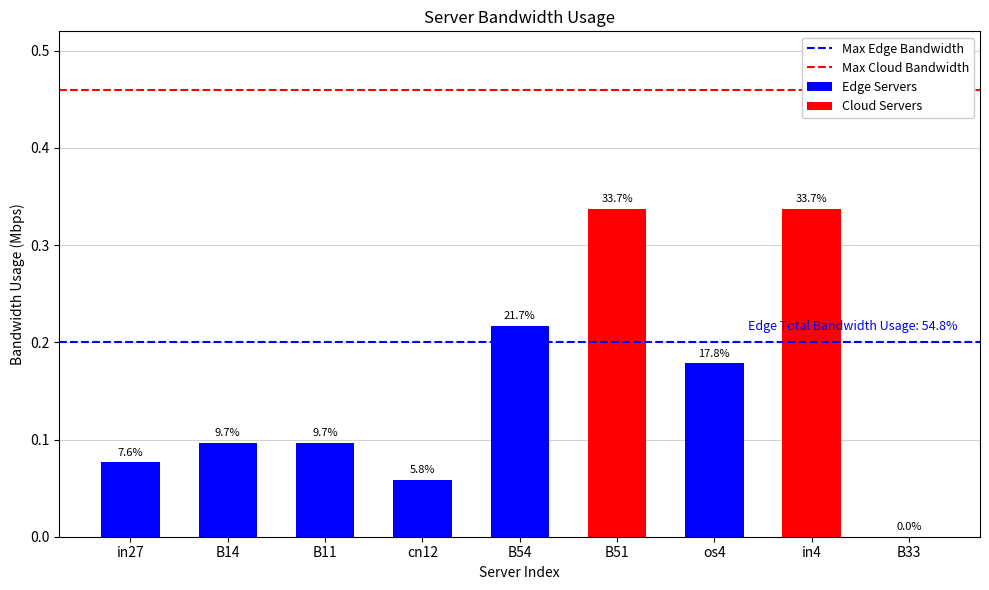

What is the label of the 5th bar from the right?

B54